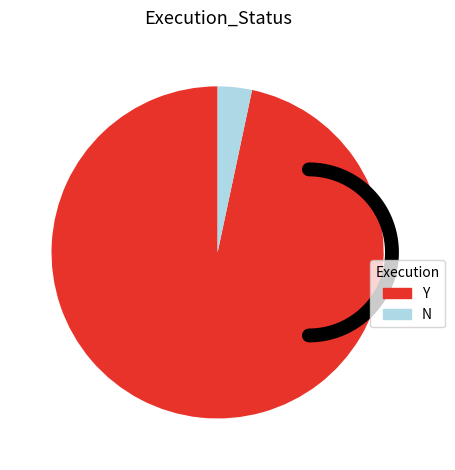

How many segments does this pie chart have?

2